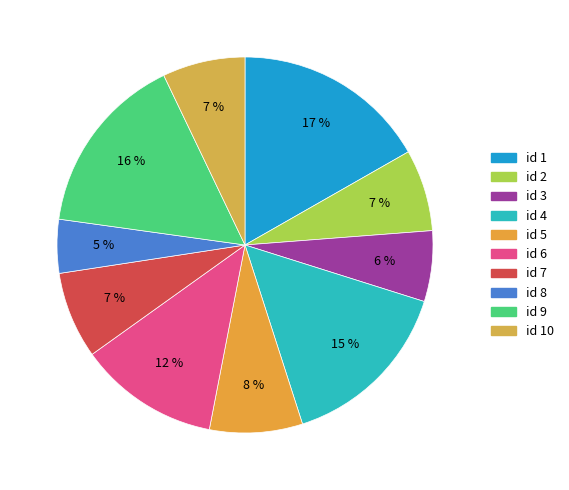

Which slice is the smallest?

id 8